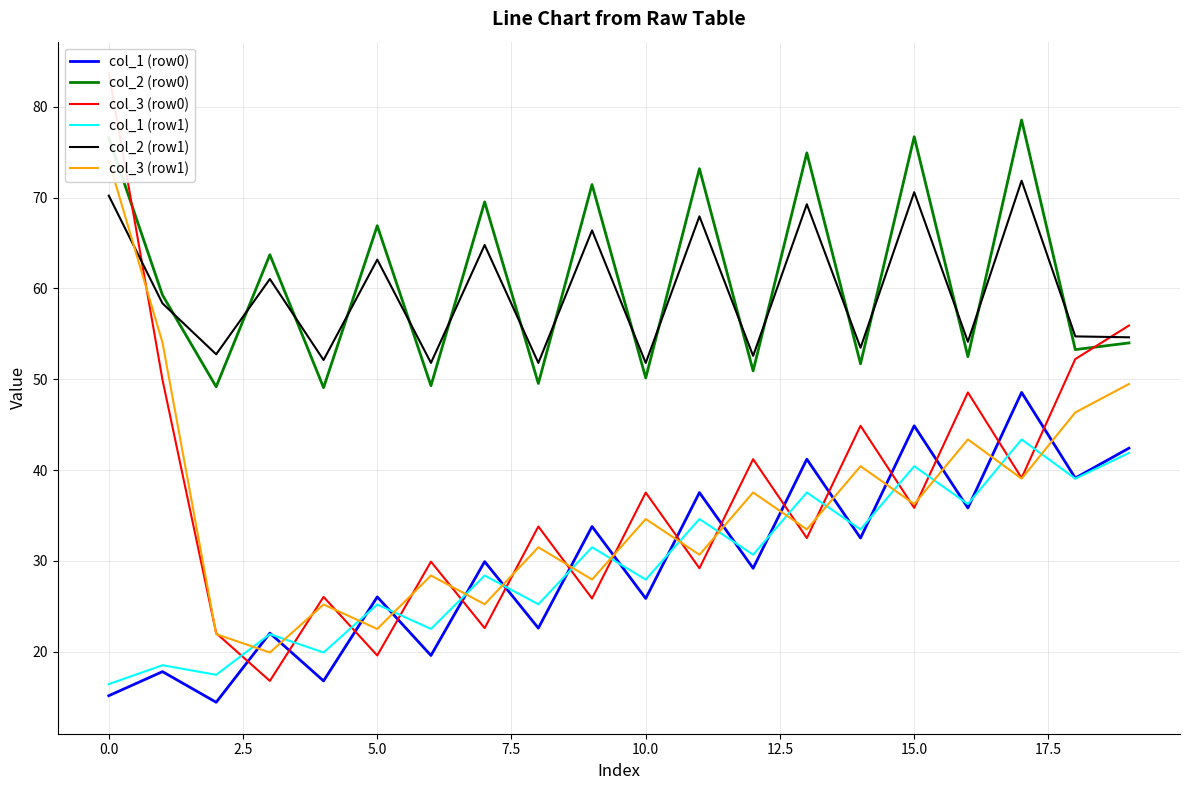

True or false: col_1 (row0) has more than 1 interior local peaks.

True